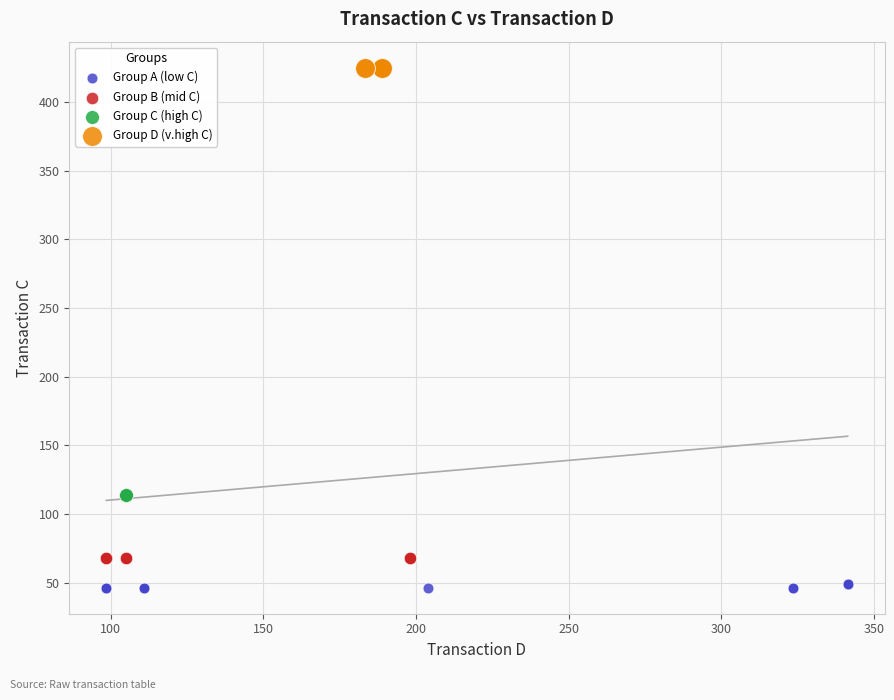

What are all the series names shown in the legend?

Group A (low C), Group B (mid C), Group C (high C), Group D (v.high C)